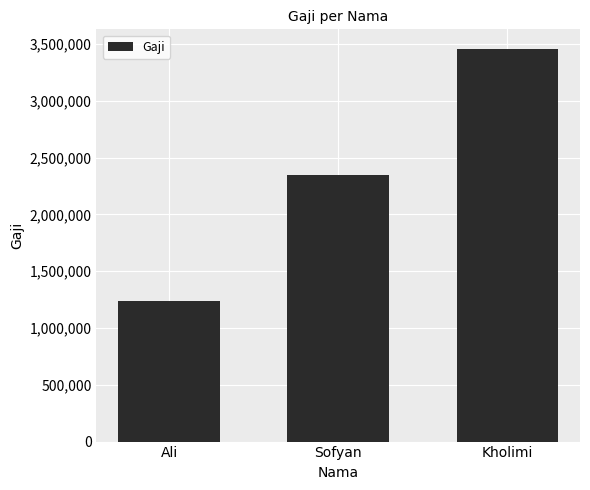

True or false: the data shows 3101910 at Sofyan.

False